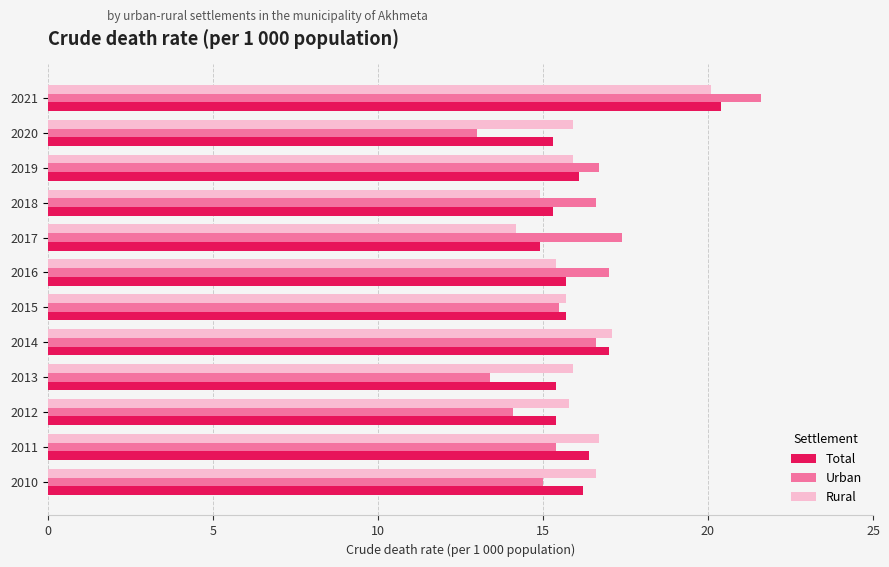

What is the smallest value displayed?

13.0